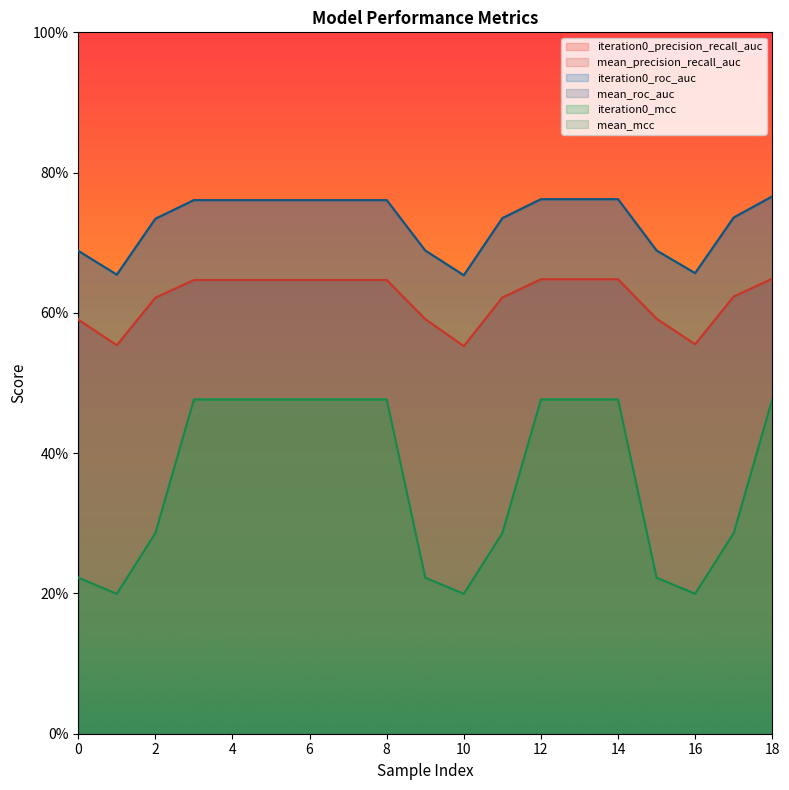

At which category is the sum across all series the highest?

18